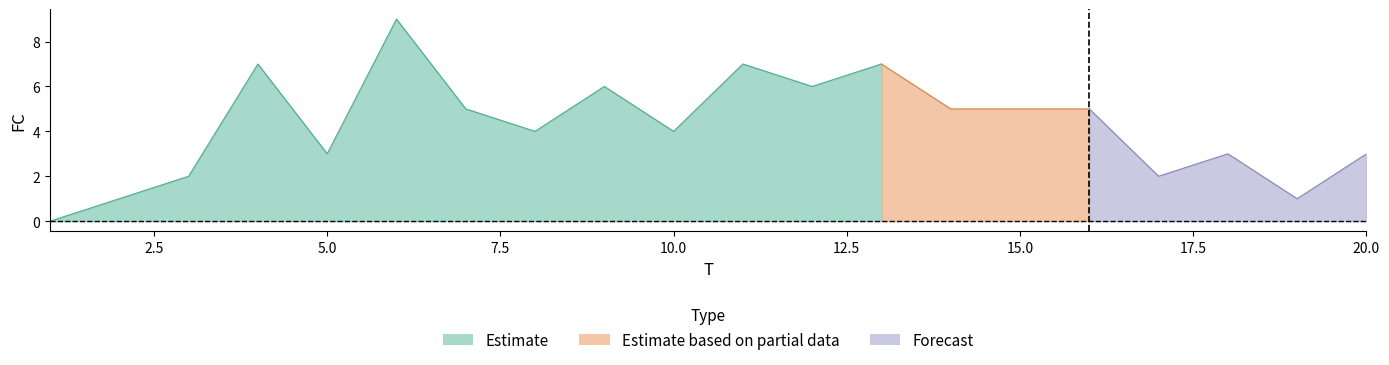

Which category has the highest value across all series?

6